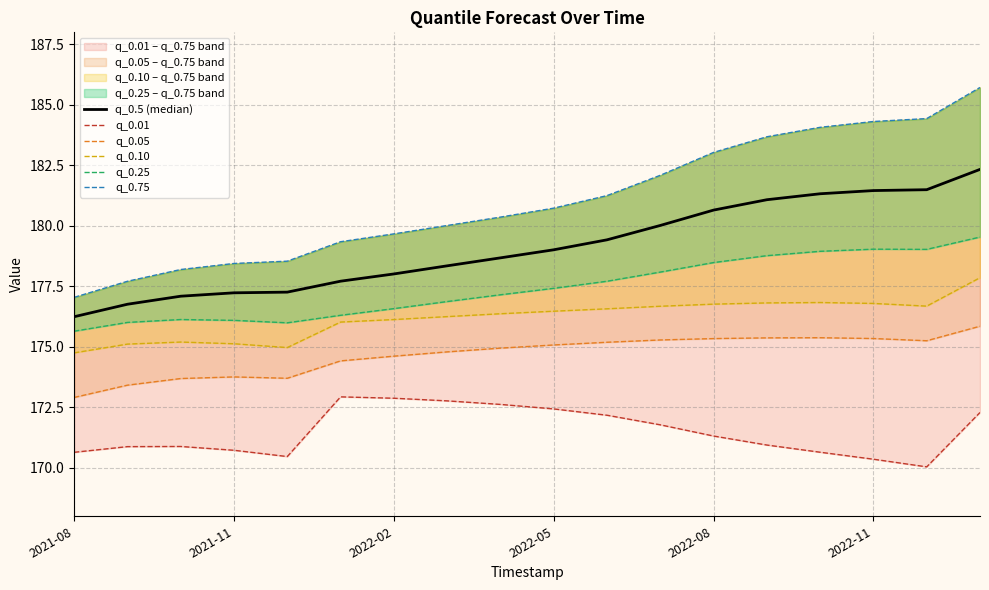

What are all the series names shown in the legend?

q_0.5 (median), q_0.01, q_0.05, q_0.10, q_0.25, q_0.75